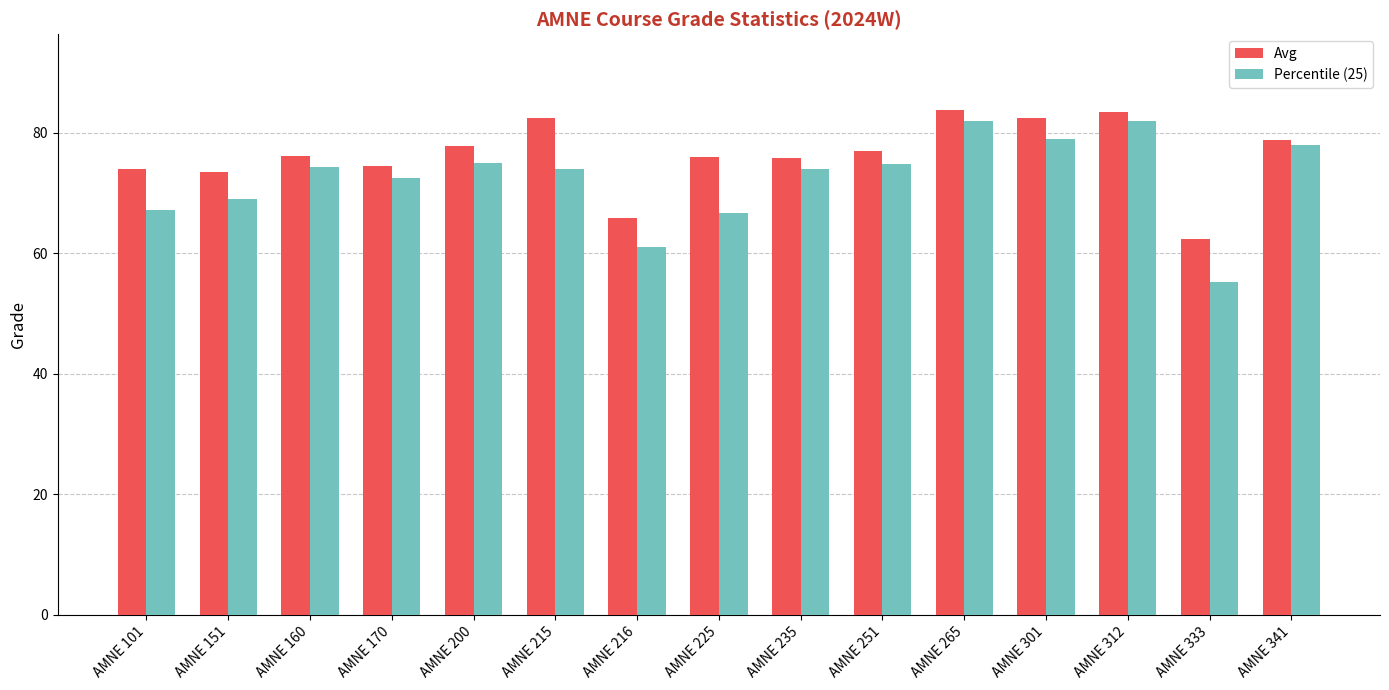

Which series has the largest range (max minus min)?

Percentile (25)